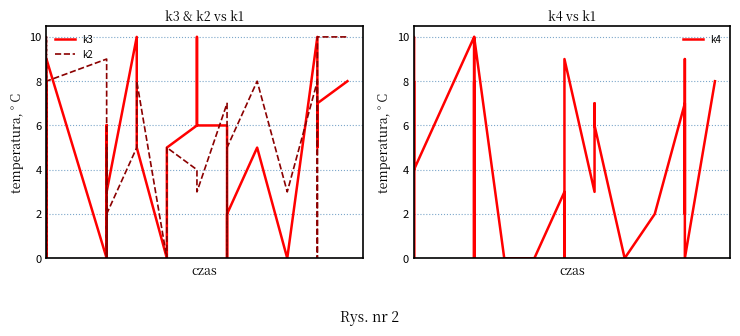

The value of k3 at 31 is 14. True or false?

False